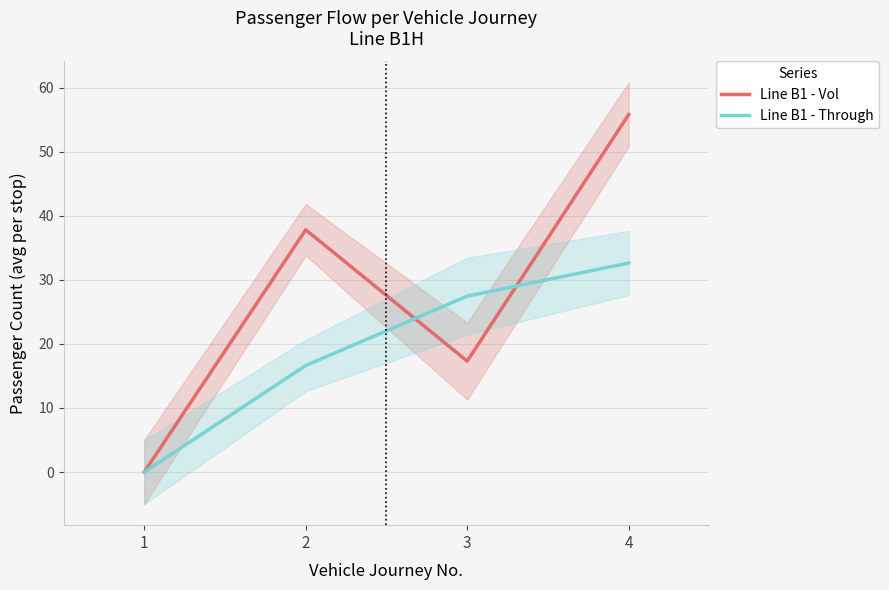

Does the chart display data point markers on the line(s)?

No